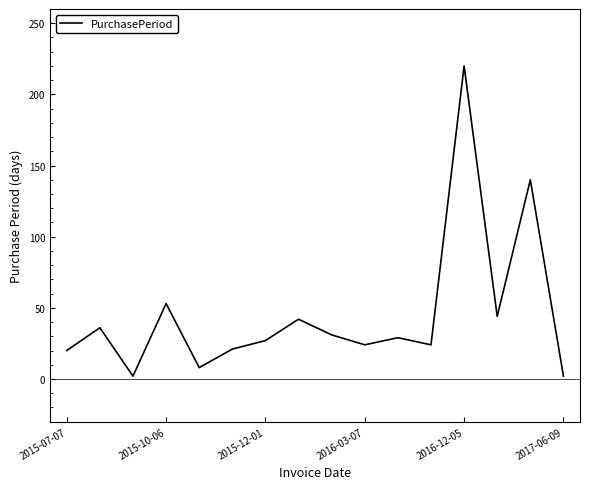

What is the difference between the maximum and minimum values?

218